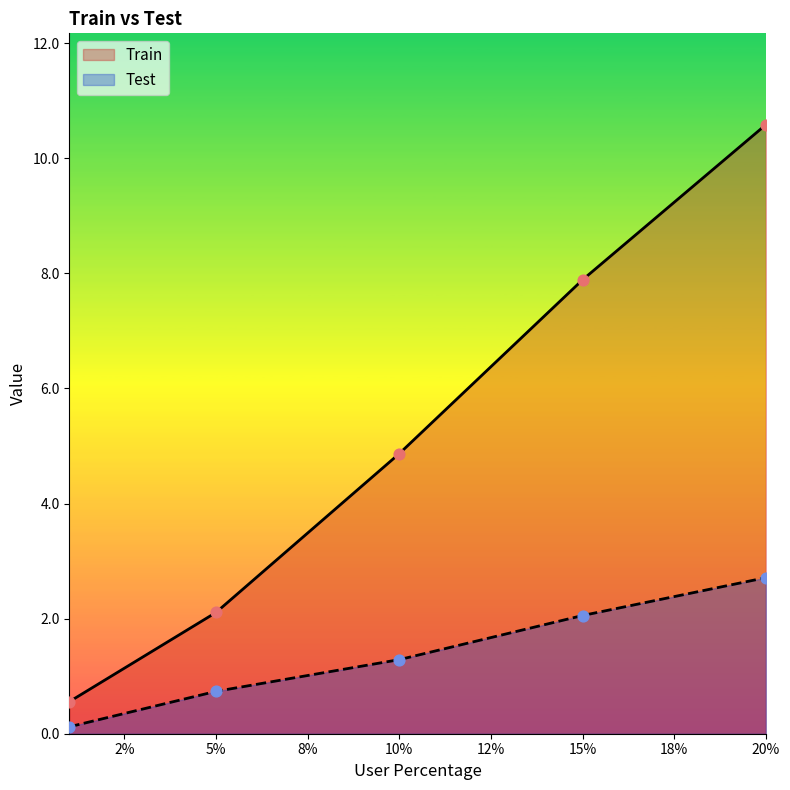

At how many categories does at least one series exceed 9?

1